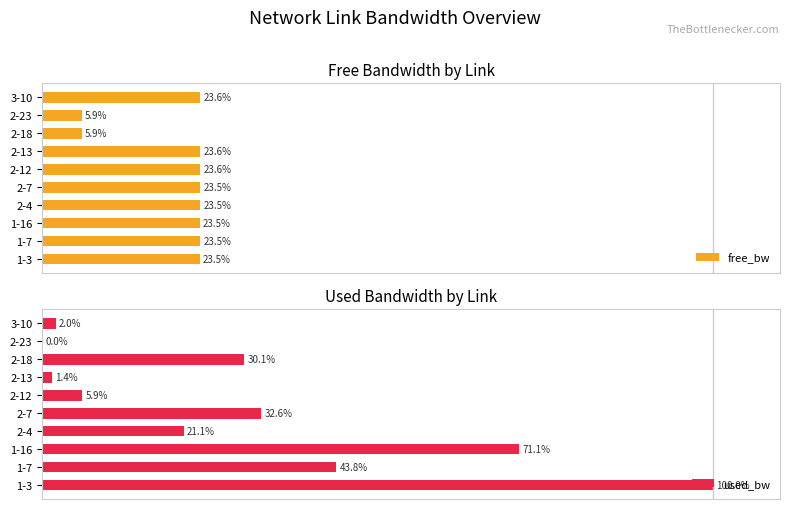

At which label is used_bw closest to 50?

1-7